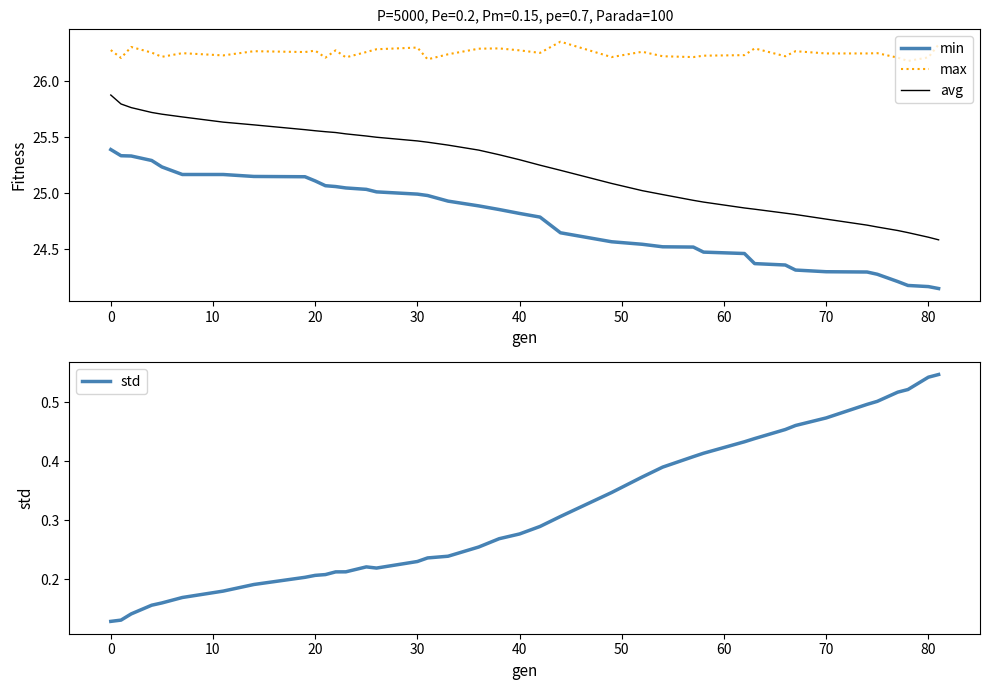

Reading left to right, extract all data points from this chart.

min: 25.4	25.3	25.3	25.3	25.2	25.2	25.2	25.2	25.1	25.1	25.1	25.1	25.0	25.0	25.0	25.0	25.0	24.9	24.9	24.9	24.8	24.8	24.6	24.6	24.5	24.5	24.5	24.5	24.5	24.4	24.4	24.3	24.3	24.3	24.3	24.2	24.2	24.2	24.2
max: 26.3	26.2	26.3	26.3	26.2	26.3	26.2	26.3	26.3	26.3	26.2	26.3	26.2	26.3	26.3	26.3	26.2	26.2	26.3	26.3	26.3	26.3	26.4	26.2	26.3	26.2	26.2	26.2	26.2	26.3	26.2	26.3	26.2	26.2	26.3	26.2	26.2	26.2	26.3
avg: 25.9	25.8	25.8	25.7	25.7	25.7	25.6	25.6	25.6	25.6	25.5	25.5	25.5	25.5	25.5	25.5	25.5	25.4	25.4	25.3	25.3	25.3	25.2	25.1	25.0	25.0	24.9	24.9	24.9	24.9	24.8	24.8	24.8	24.7	24.7	24.7	24.6	24.6	24.6
std: 0.1	0.1	0.1	0.2	0.2	0.2	0.2	0.2	0.2	0.2	0.2	0.2	0.2	0.2	0.2	0.2	0.2	0.2	0.3	0.3	0.3	0.3	0.3	0.3	0.4	0.4	0.4	0.4	0.4	0.4	0.5	0.5	0.5	0.5	0.5	0.5	0.5	0.5	0.5